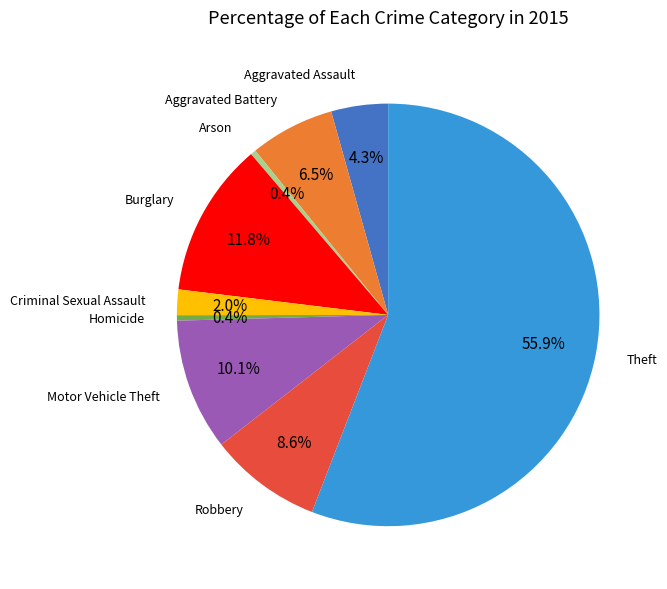

Rank the categories by value from lowest to highest.

Homicide, Arson, Criminal Sexual Assault, Aggravated Assault, Aggravated Battery, Robbery, Motor Vehicle Theft, Burglary, Theft